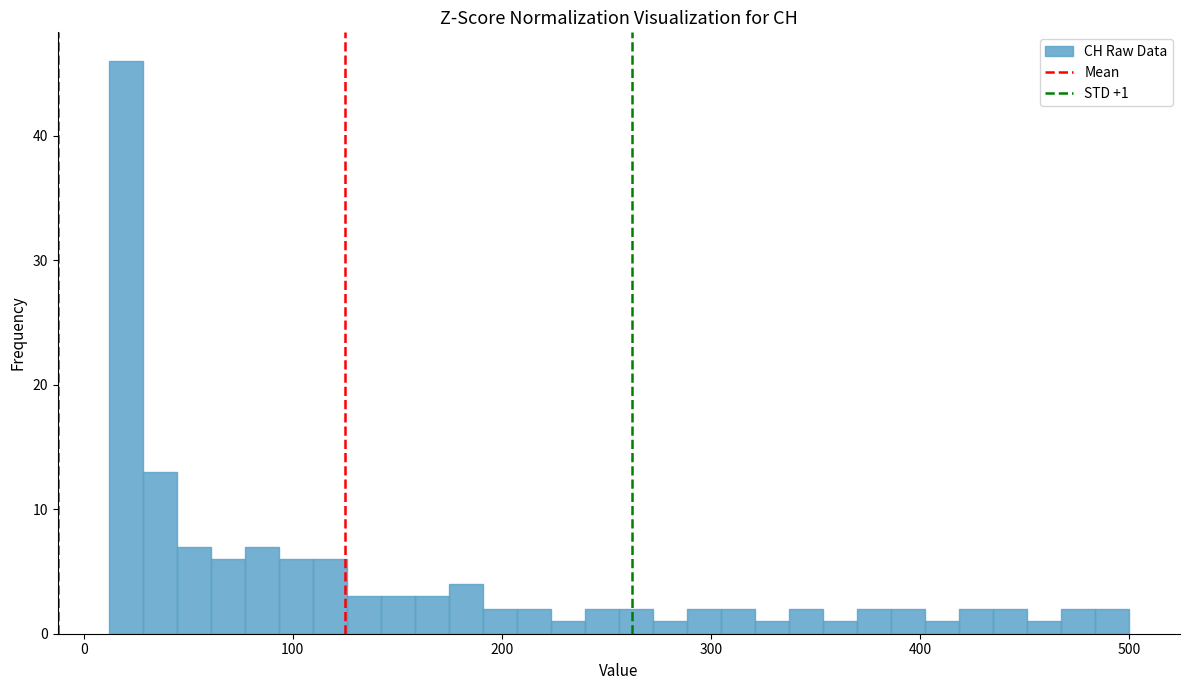

Around what value on the x-axis is the tallest bar? Give the approximate position of its centre, as read against the axis.

20